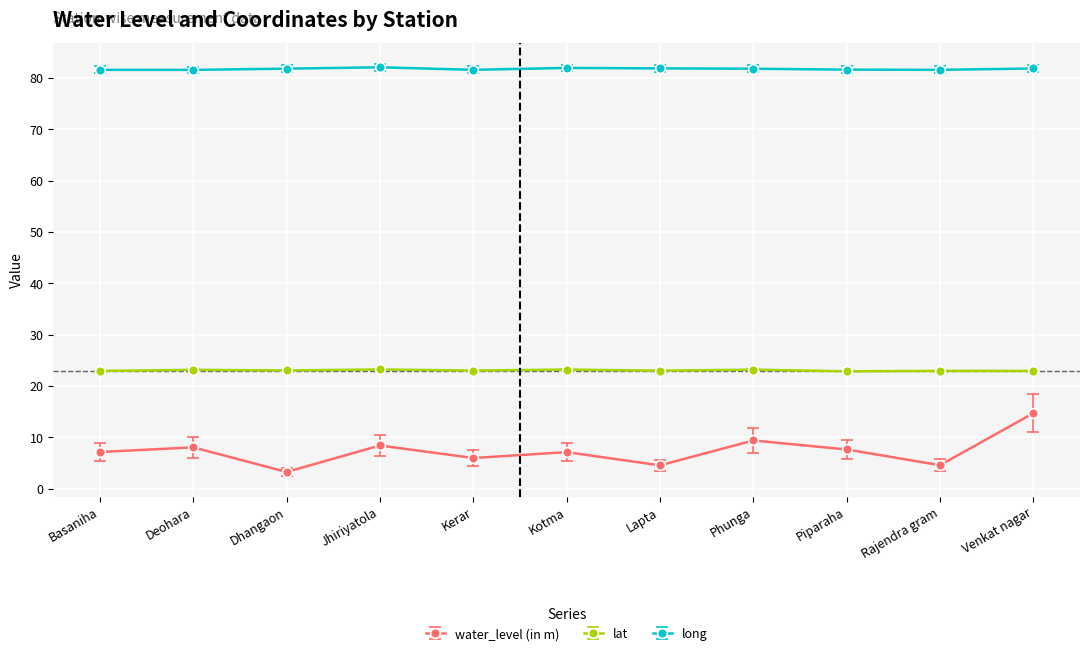

True or false: water_level (in m) and lat cross at least once.

False